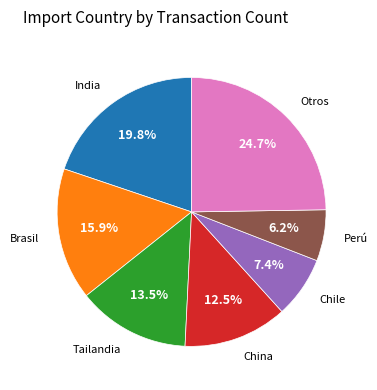

Does any single category account for the majority?

No